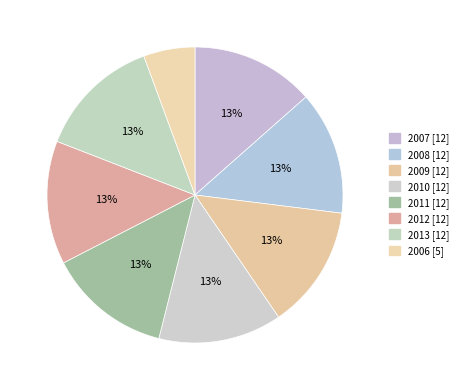

How many slices are in this pie chart?

8